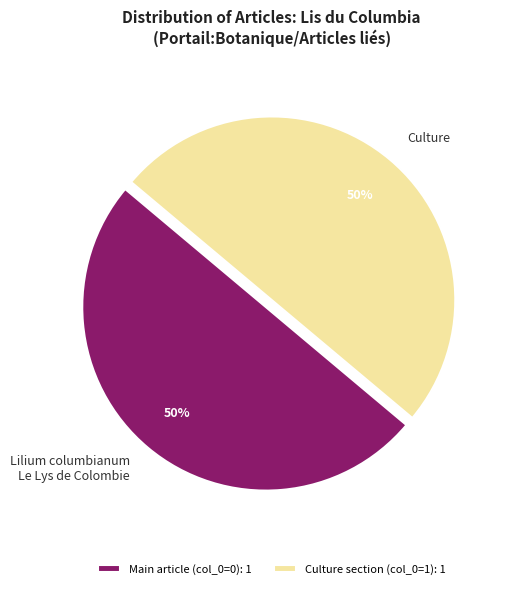

The Culture slice represents 50% of the pie. True or false?

True